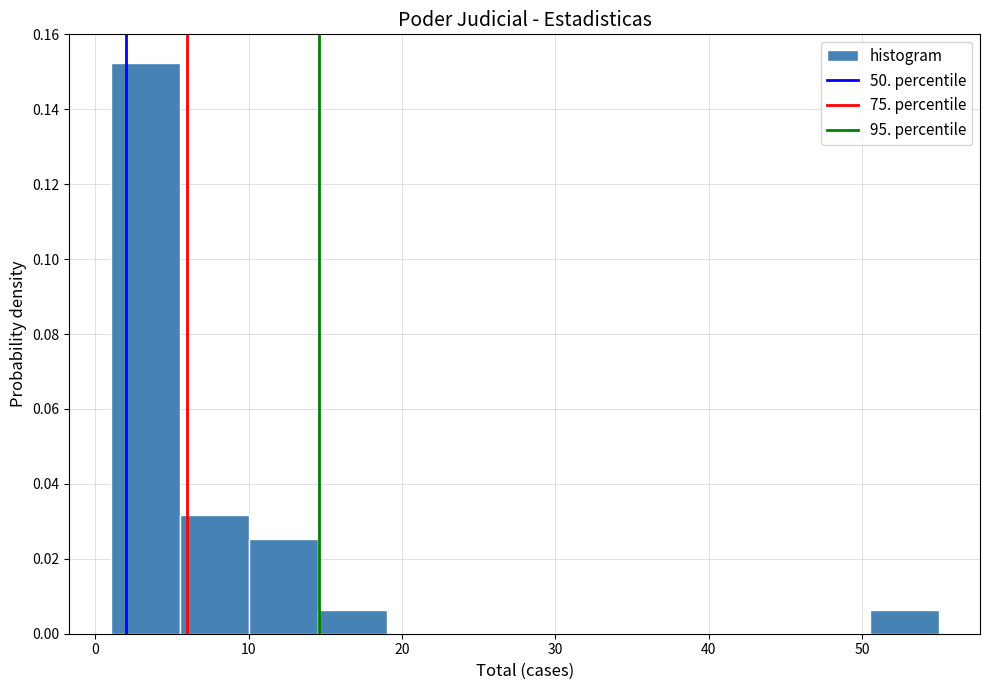

Which range on the x-axis has the tallest bar?

1.0 to 5.5